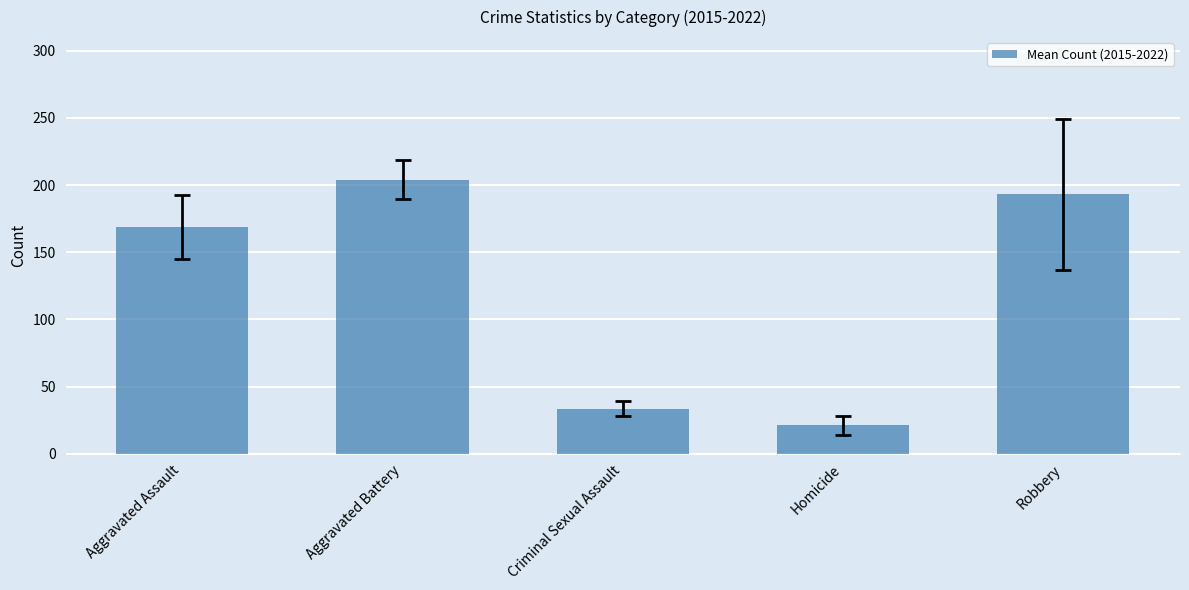

Reading right to left, transcribe all the data shown in this chart.

Robbery=193.0	Homicide=21.1	Criminal Sexual Assault=33.5	Aggravated Battery=204.1	Aggravated Assault=168.9